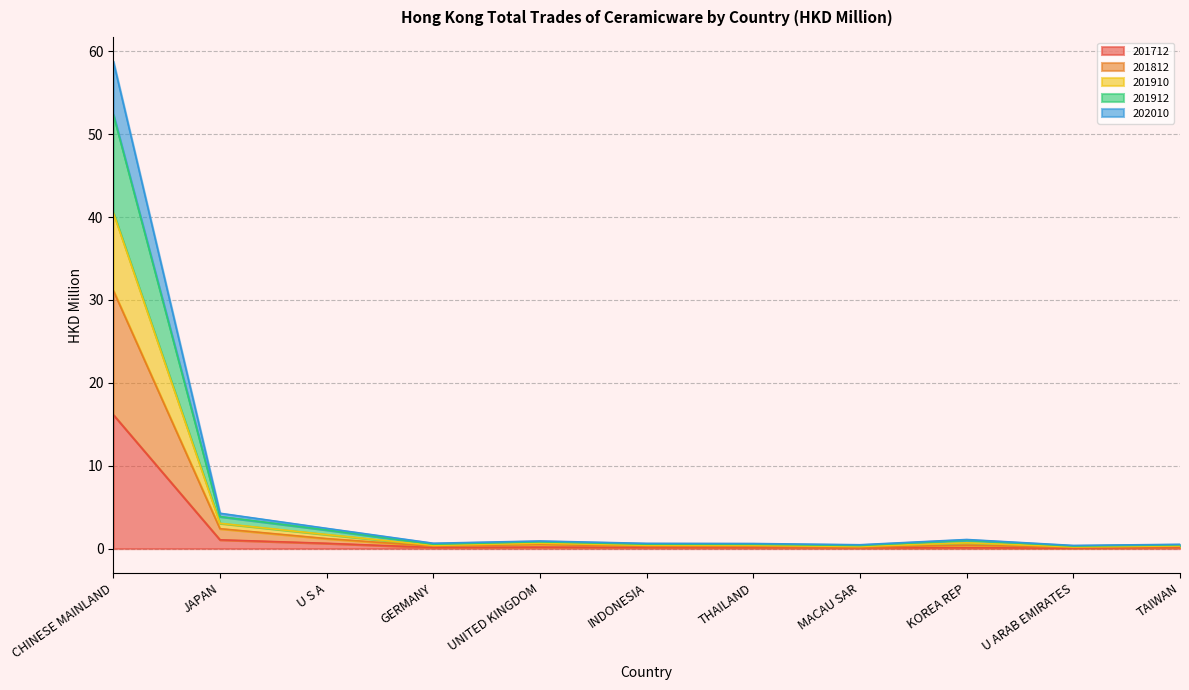

What is the label of the 10th point from the right?

JAPAN